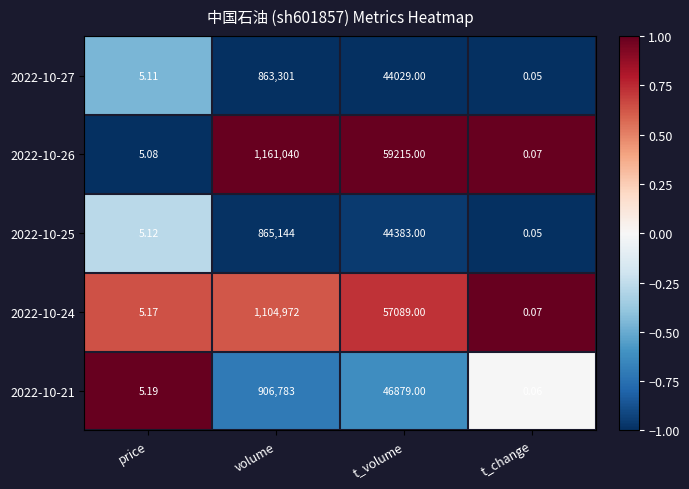

At which category does the chart reach its peak across all series?

volume